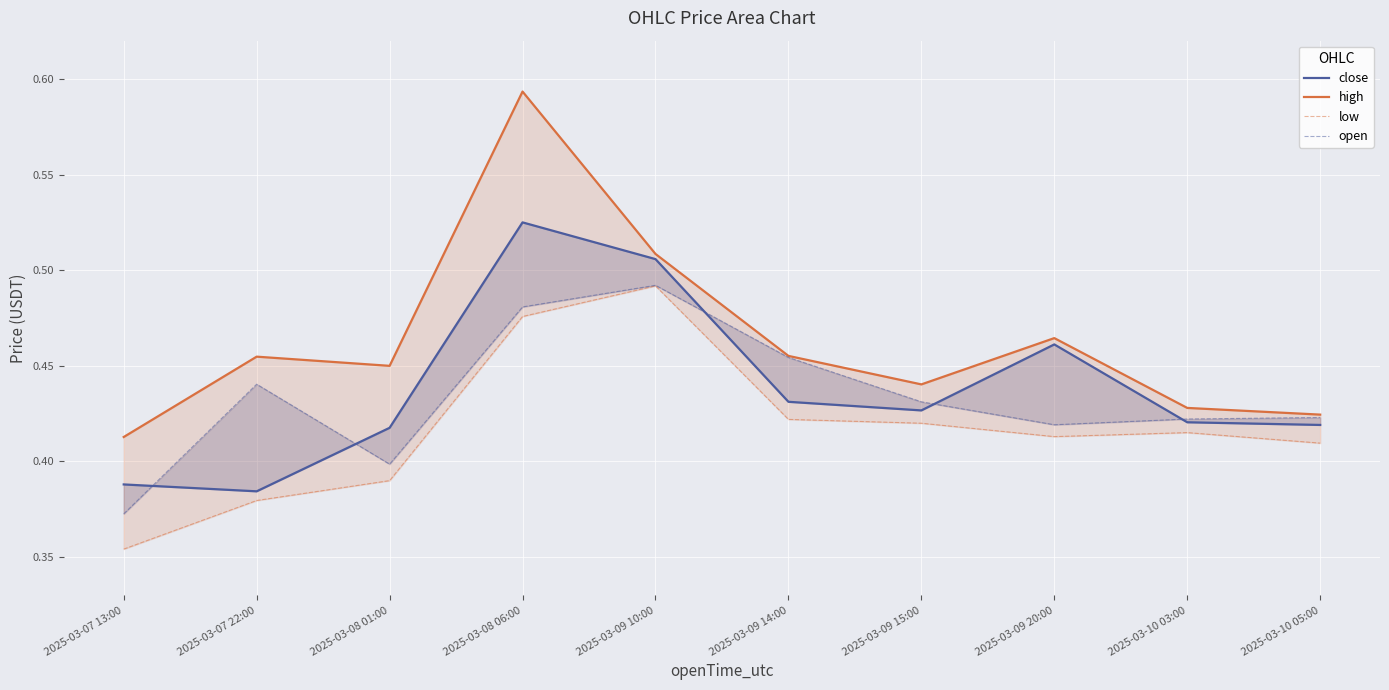

How many lines are shown in the chart?

4